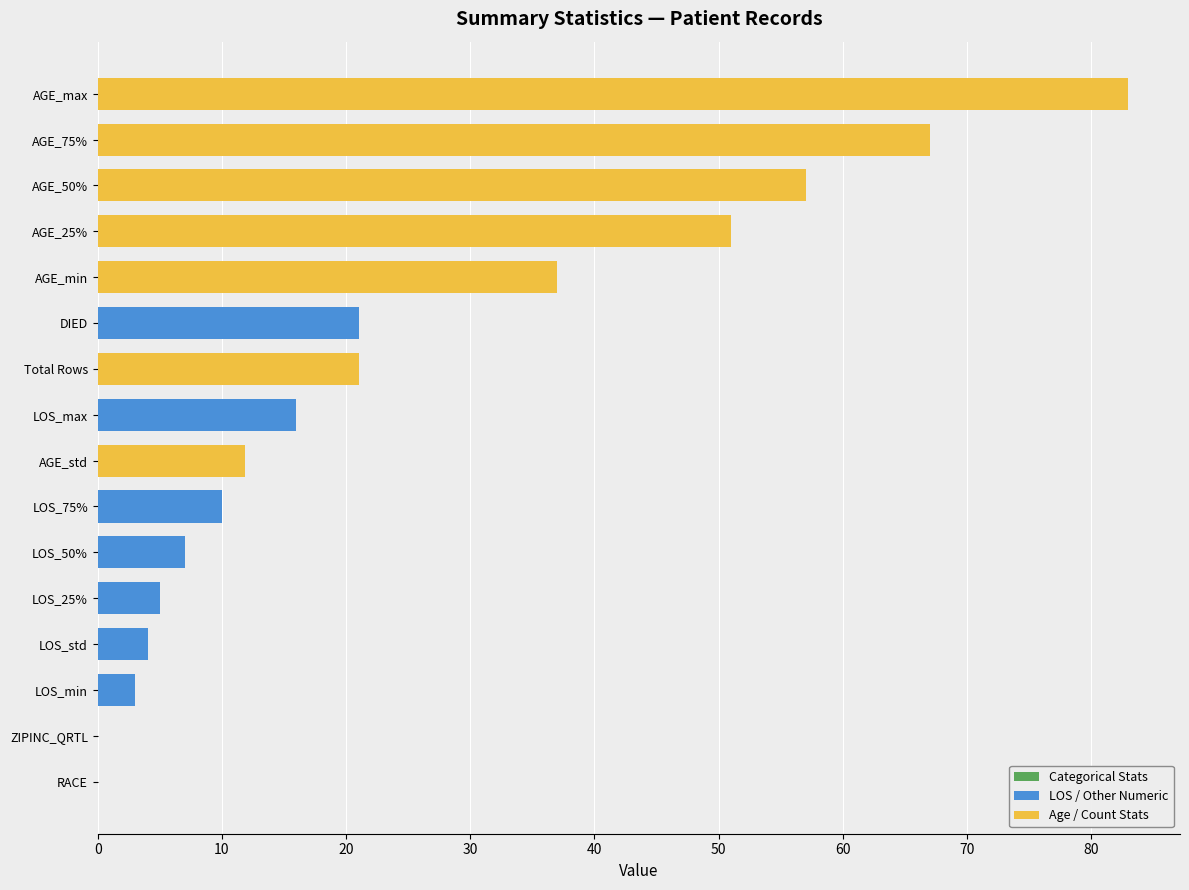

The chart shows a value of 67.0 at AGE_75%. True or false?

True